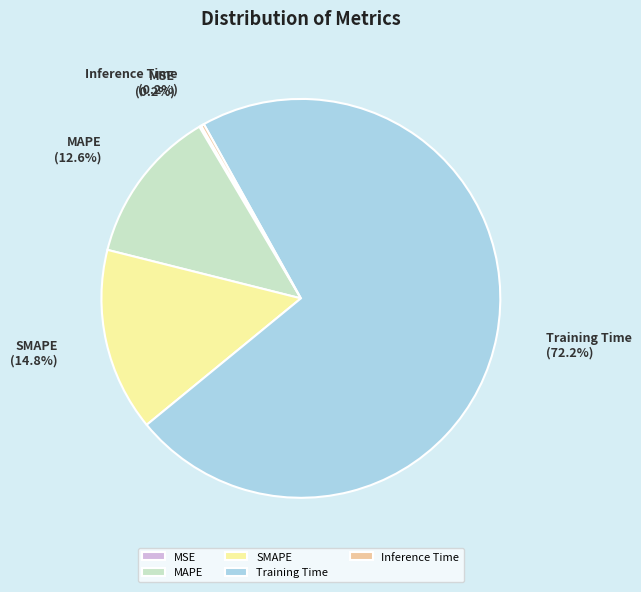

Between MAPE and Training Time, which is larger?

Training Time